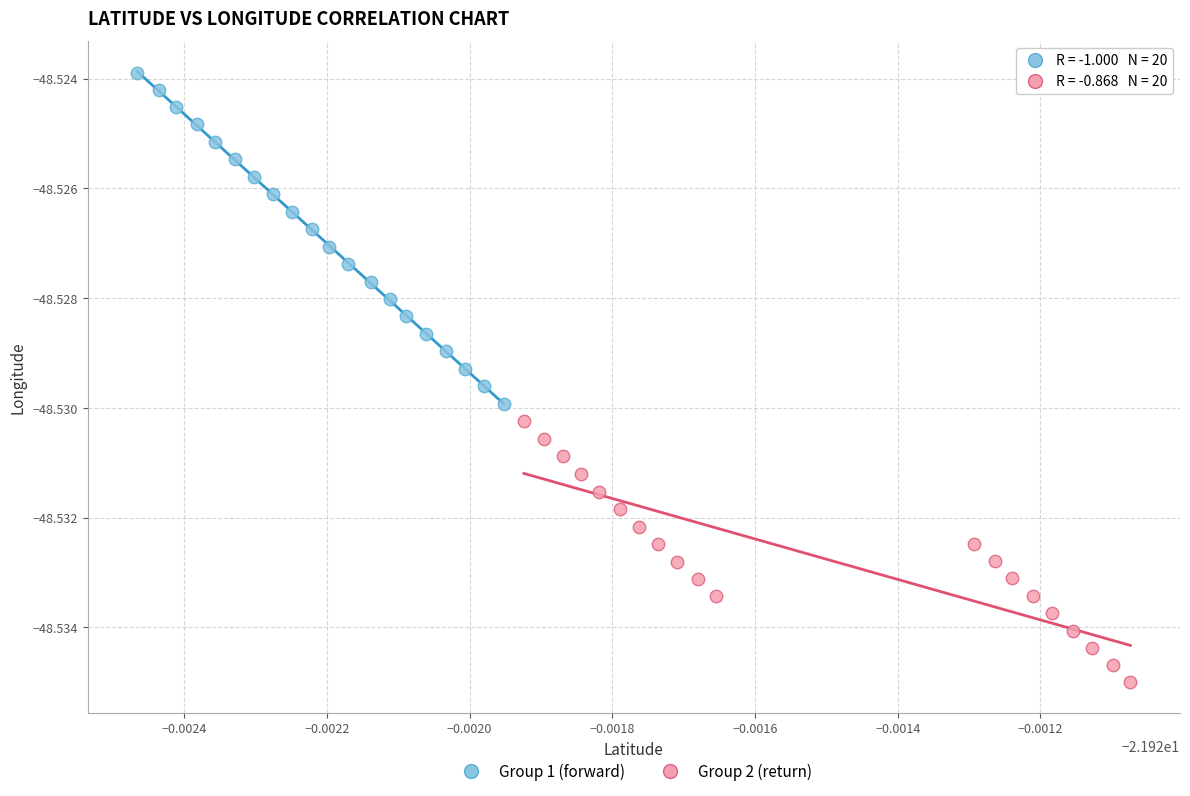

Which series contains the lowest Y value?

Group 2 (return)